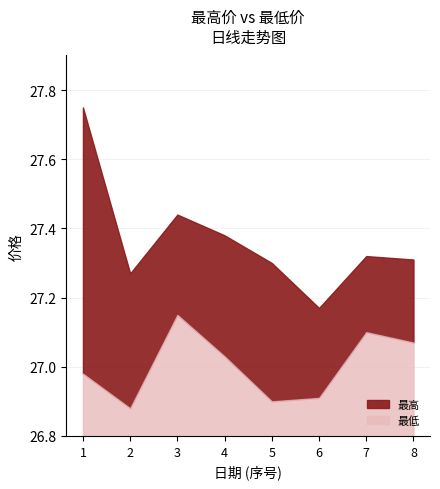

Which series changed the most between 2021-12-22 and 2021-12-24?

最低